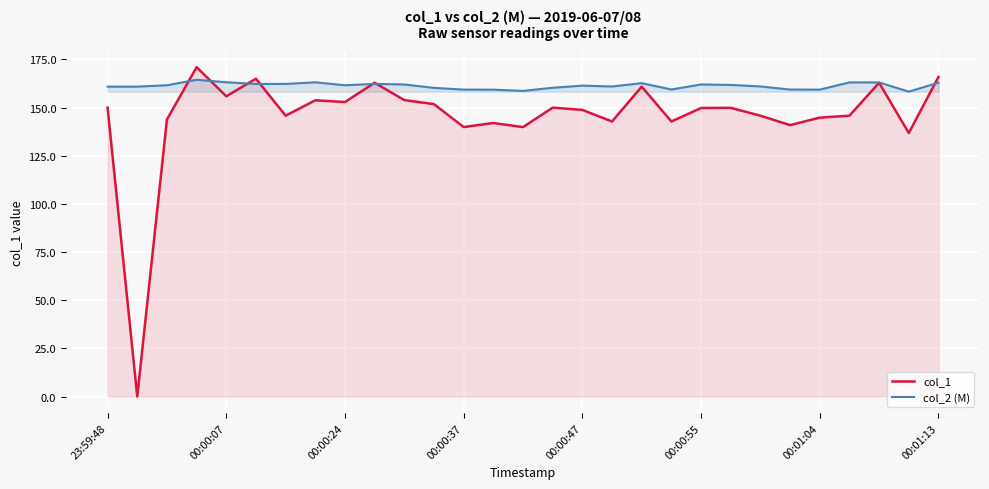

Which series has the largest range (max minus min)?

col_1